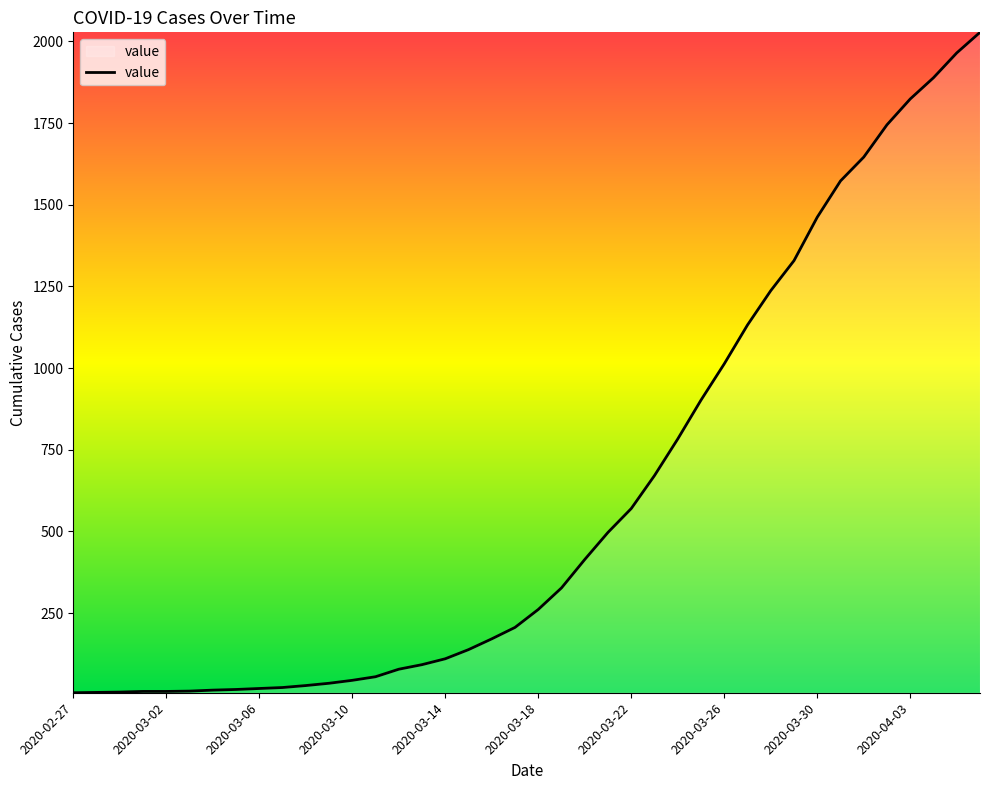

What is the difference between the maximum and minimum values?

2022